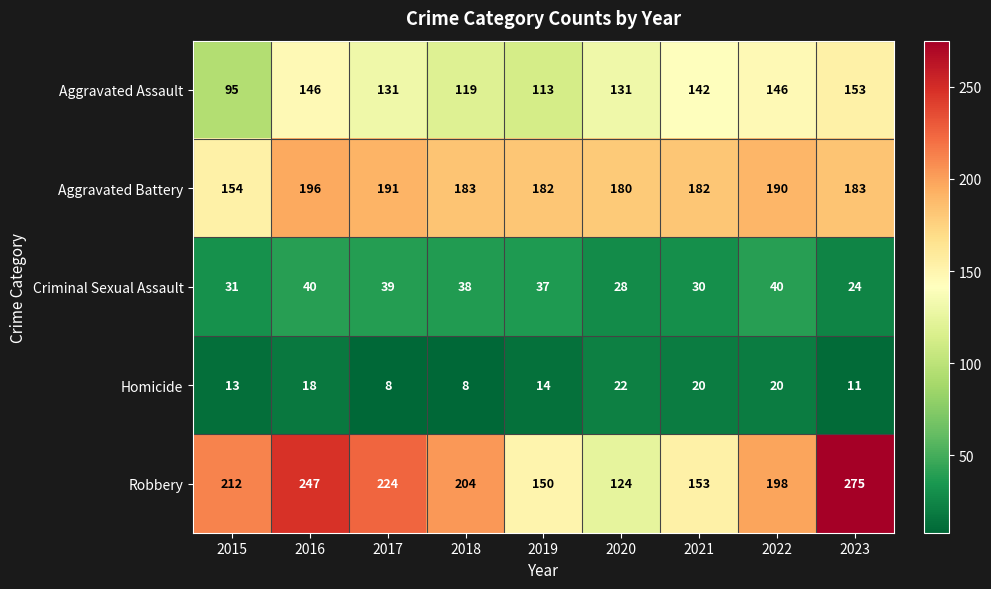

True or false: Aggravated Assault has a value of 119 at 2018.

True